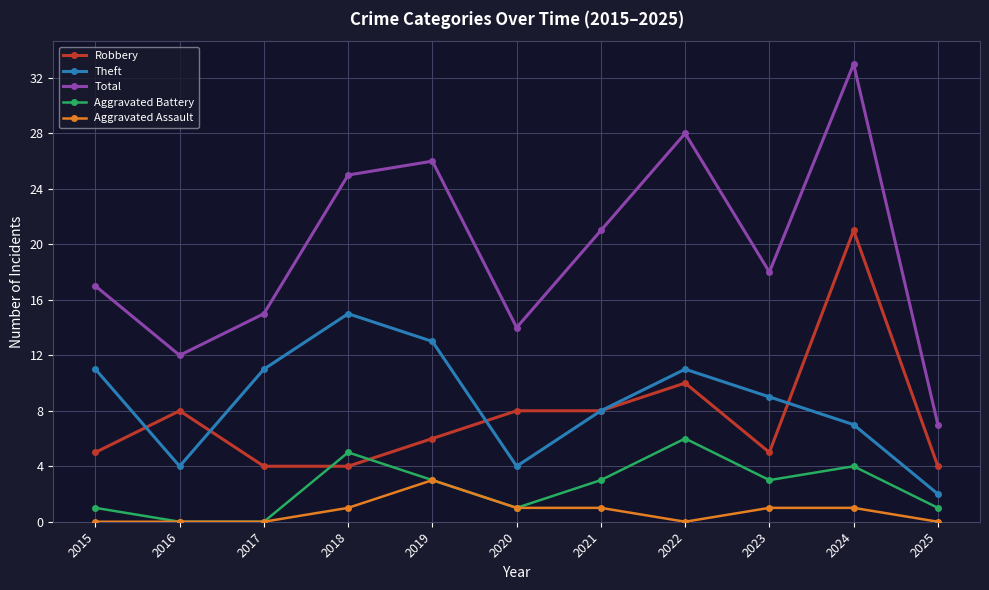

What is the average value of the Aggravated Assault series?

1